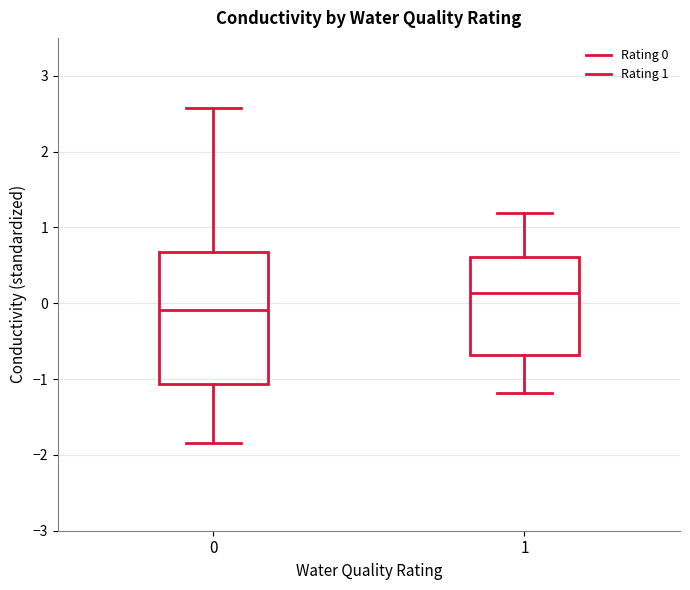

Which box has the highest median line?

1